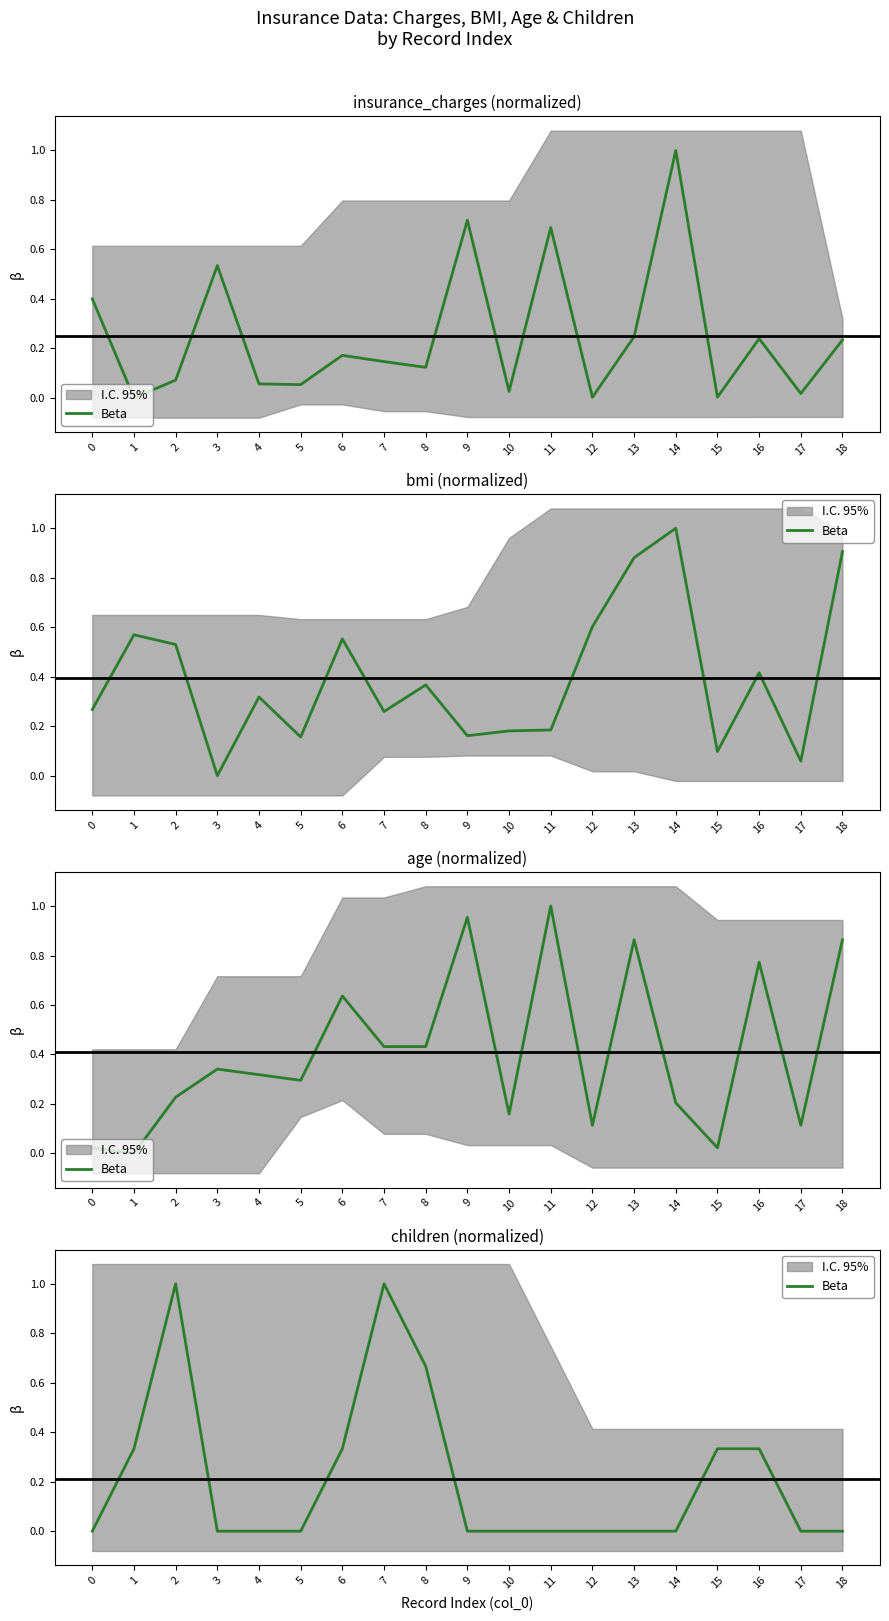

How many series are shown in this chart?

1